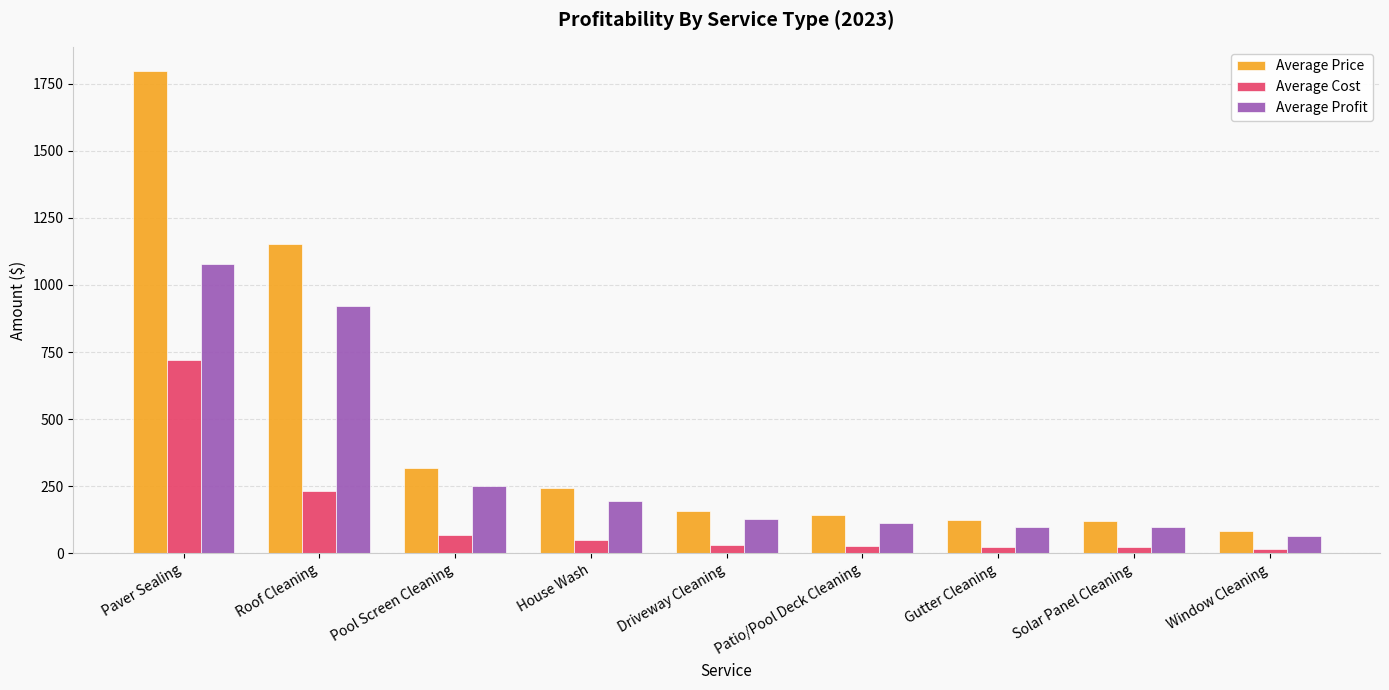

What is the difference between the Average Profit values at Window Cleaning and Pool Screen Cleaning?

184.4